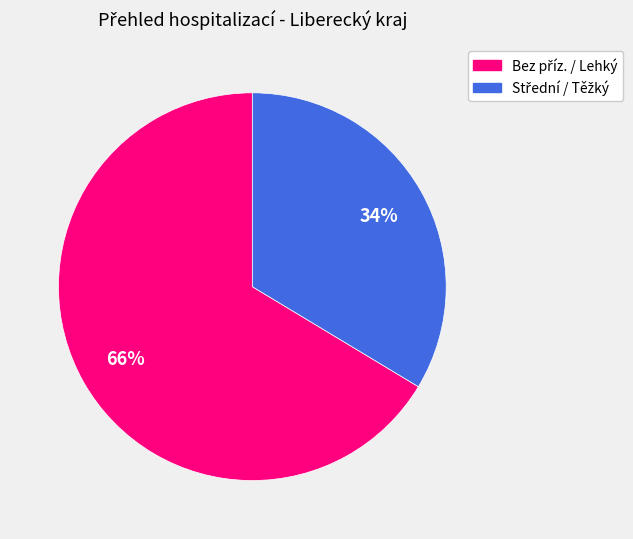

Does any single category account for the majority?

Yes